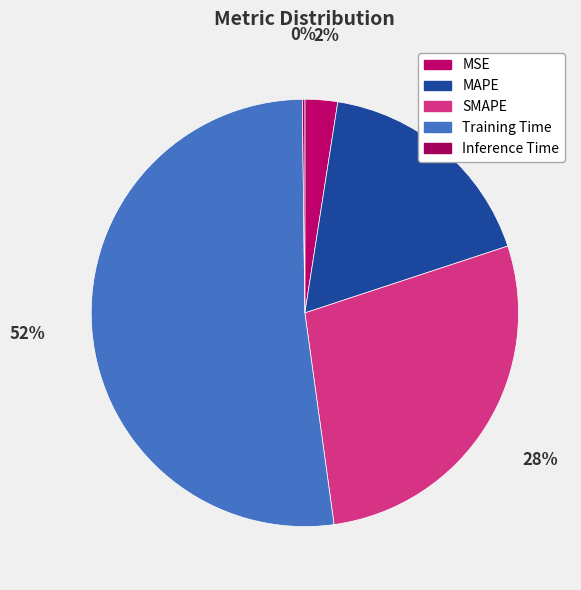

To the nearest percent, what is the difference between the Training Time and MSE slice percentages?

50%